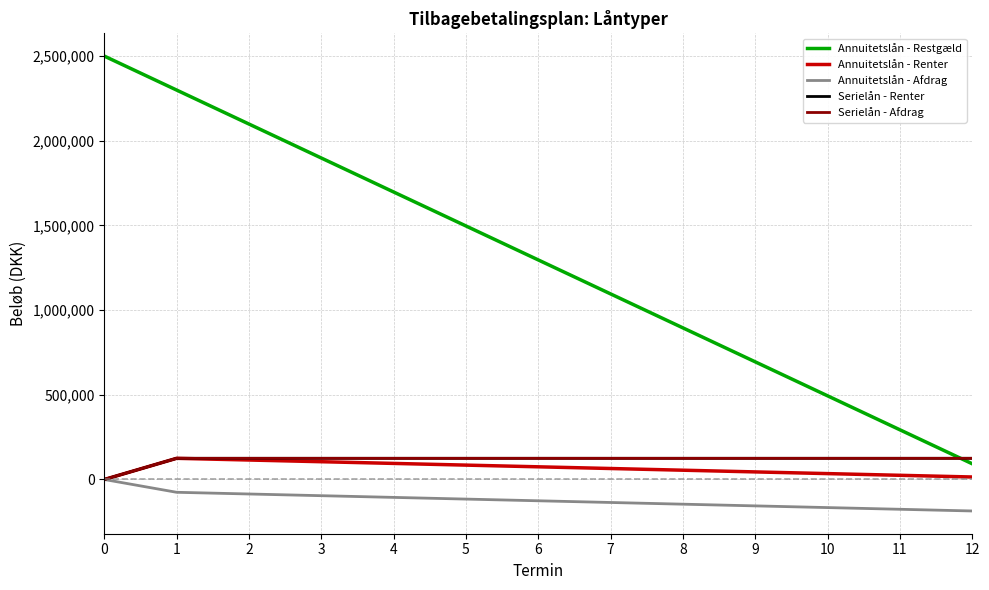

Is it true that Serielån - Renter equals 125000.0 at 6?

True